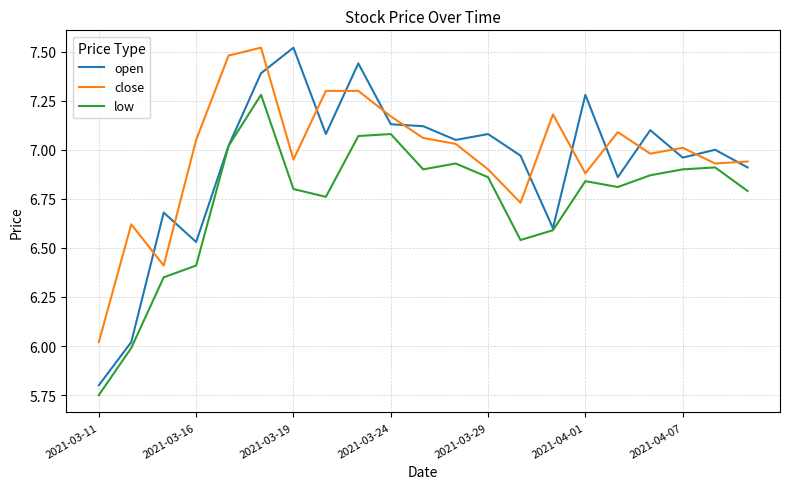

Which series has the largest range (max minus min)?

open